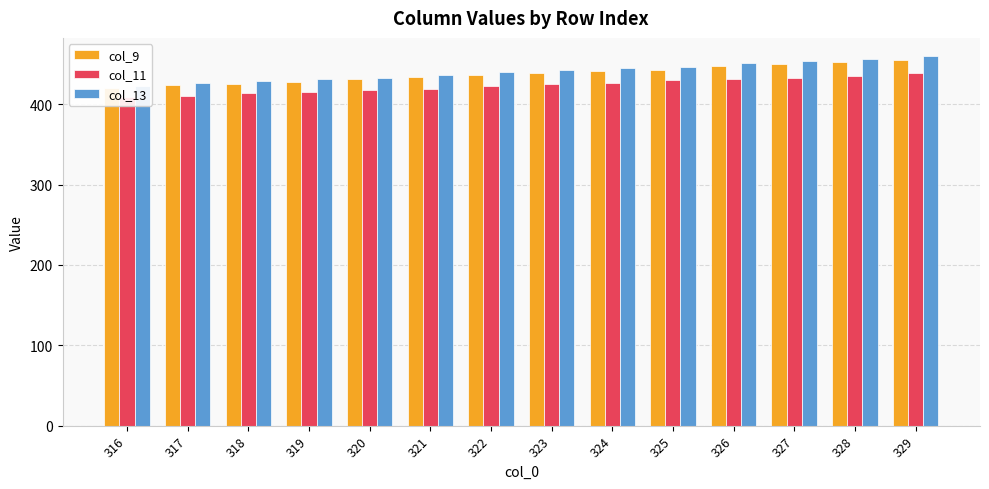

How many data points in col_11 are less than 424?

7